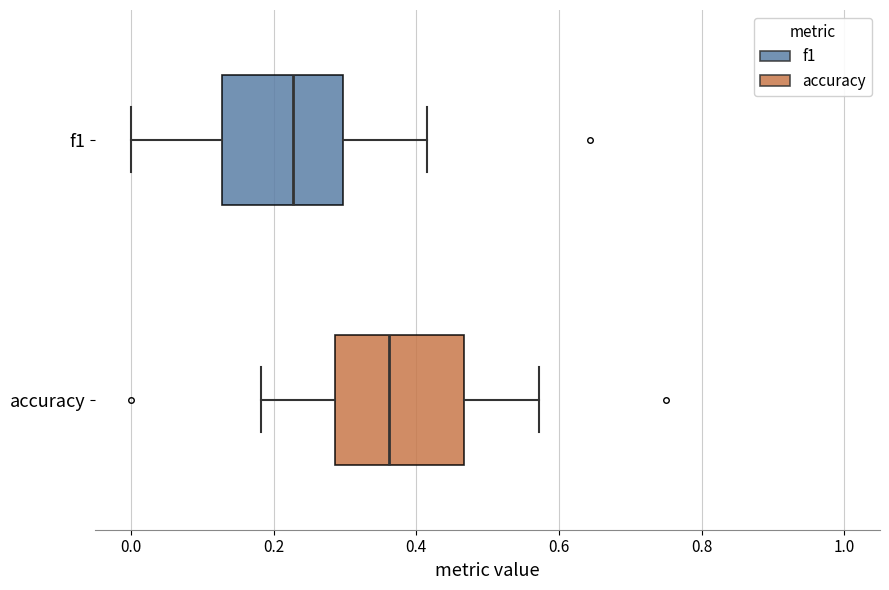

Where does the left whisker of the box for f1 end on the x-axis? The values are not printed on the chart, so give them approximately, as read against the axis.

0.00